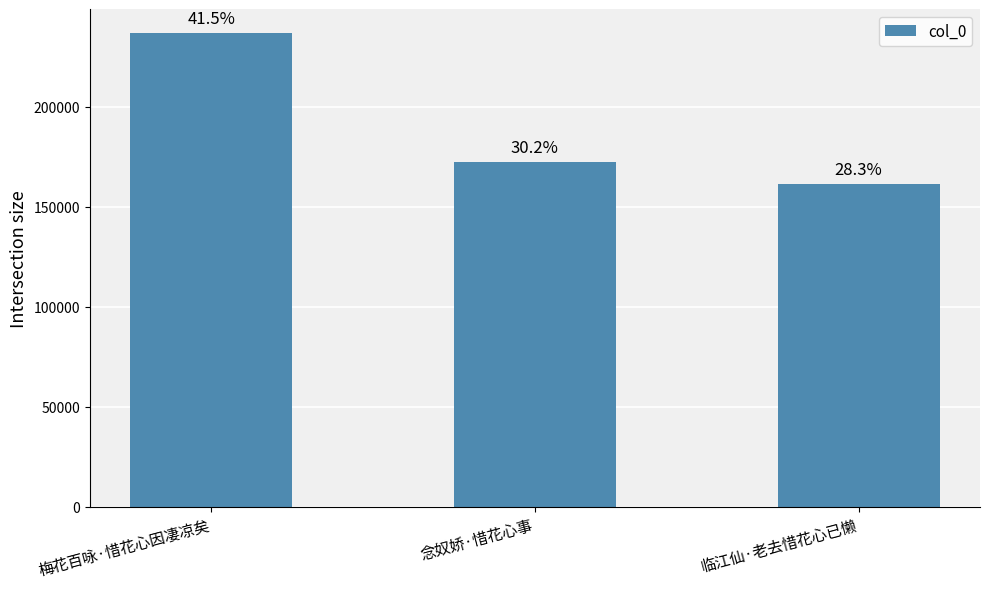

What position from the right is 梅花百咏·惜花心因凄凉矣?

3